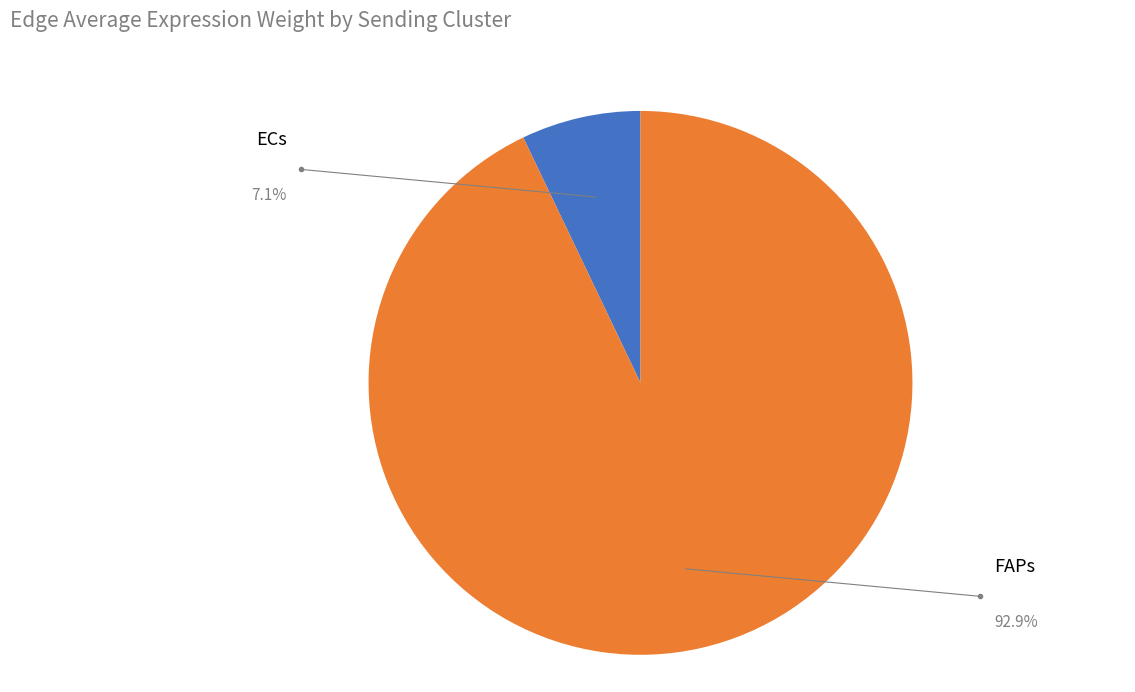

How many slices are in this pie chart?

2